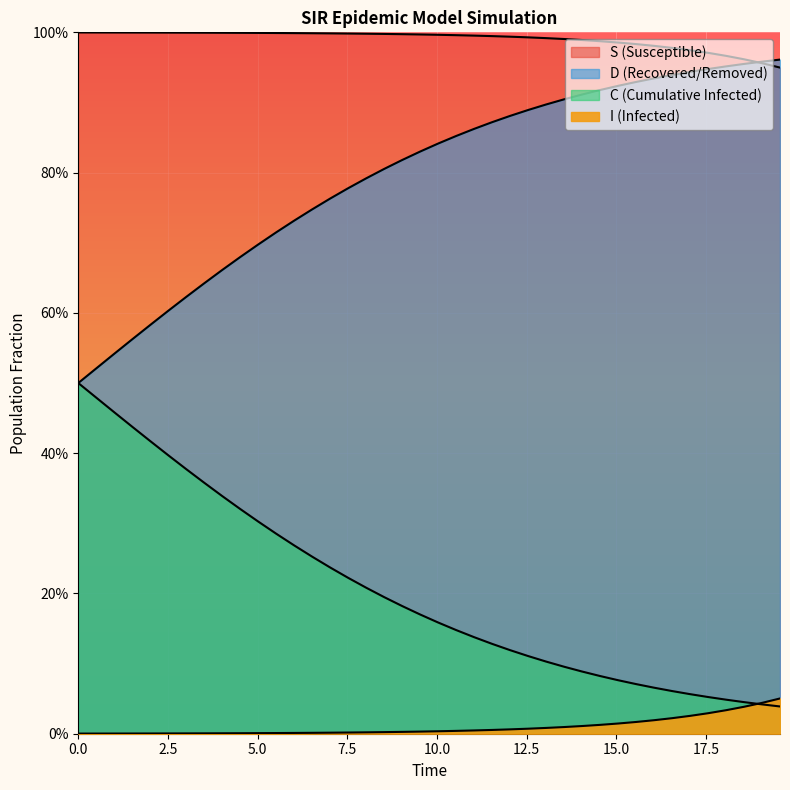

What is the value of the C point at the 6th from the left?

0.4